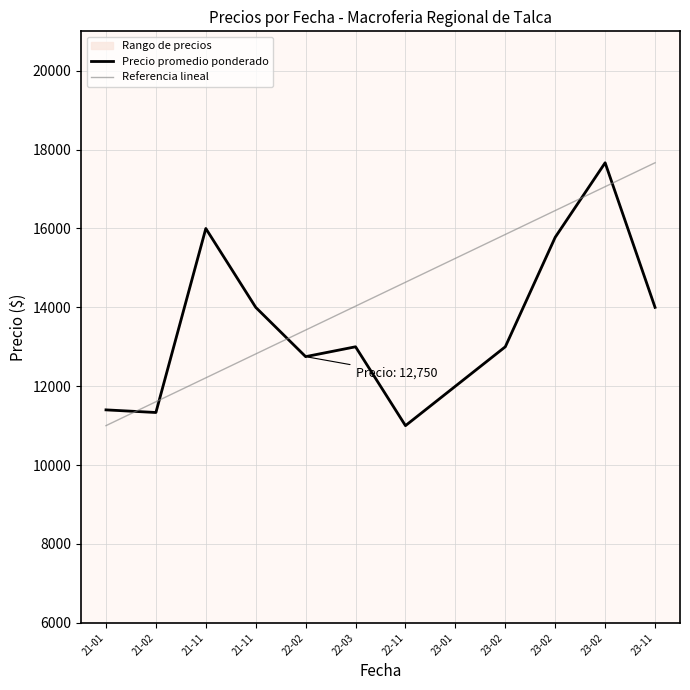

What is the label of the 3rd point from the right?

23-02